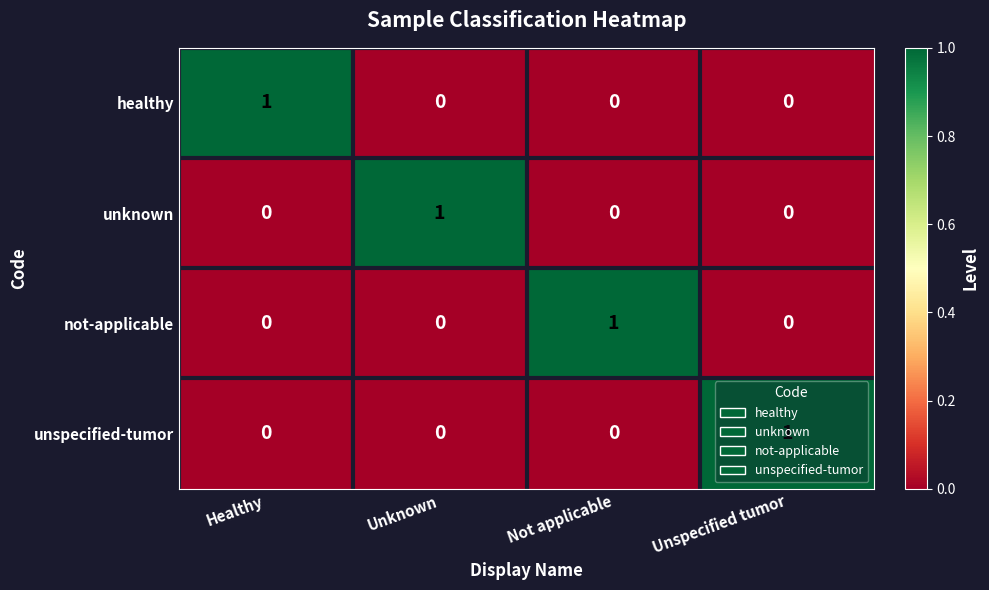

What is the spread (max minus min) of values at Unknown?

1